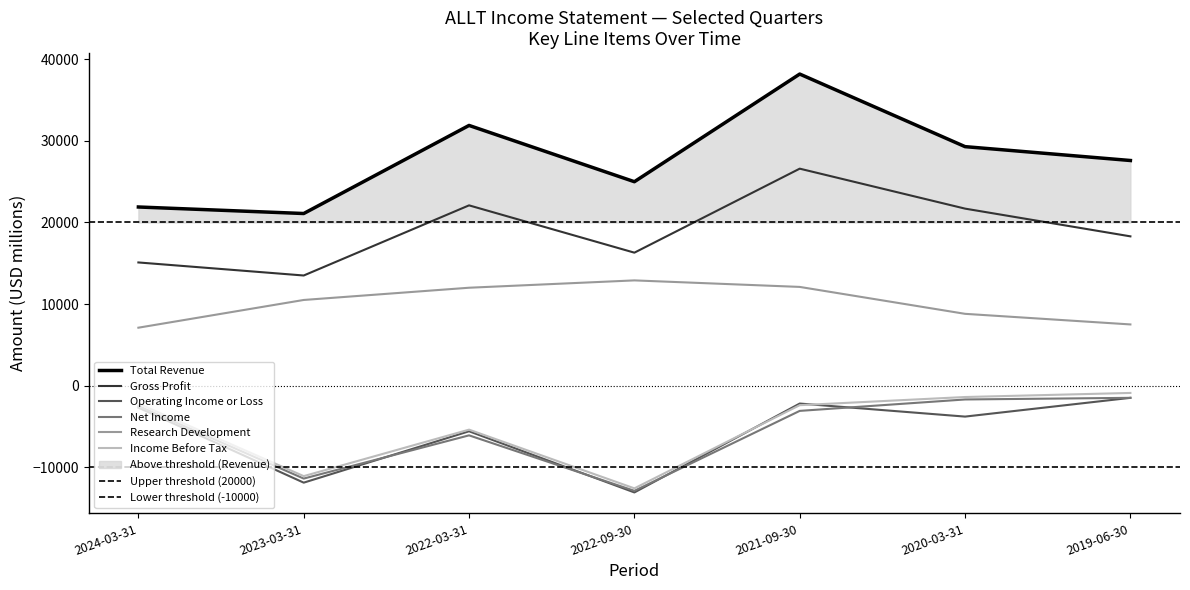

True or false: Research Development has more than 2 points higher than both neighbors.

False